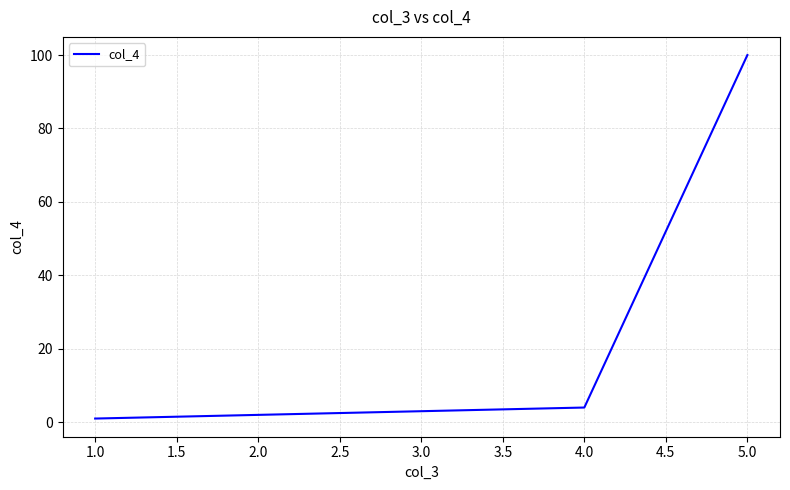

List the labels in order of value, largest first.

5.0, 4.0, 3.0, 2.0, 1.0